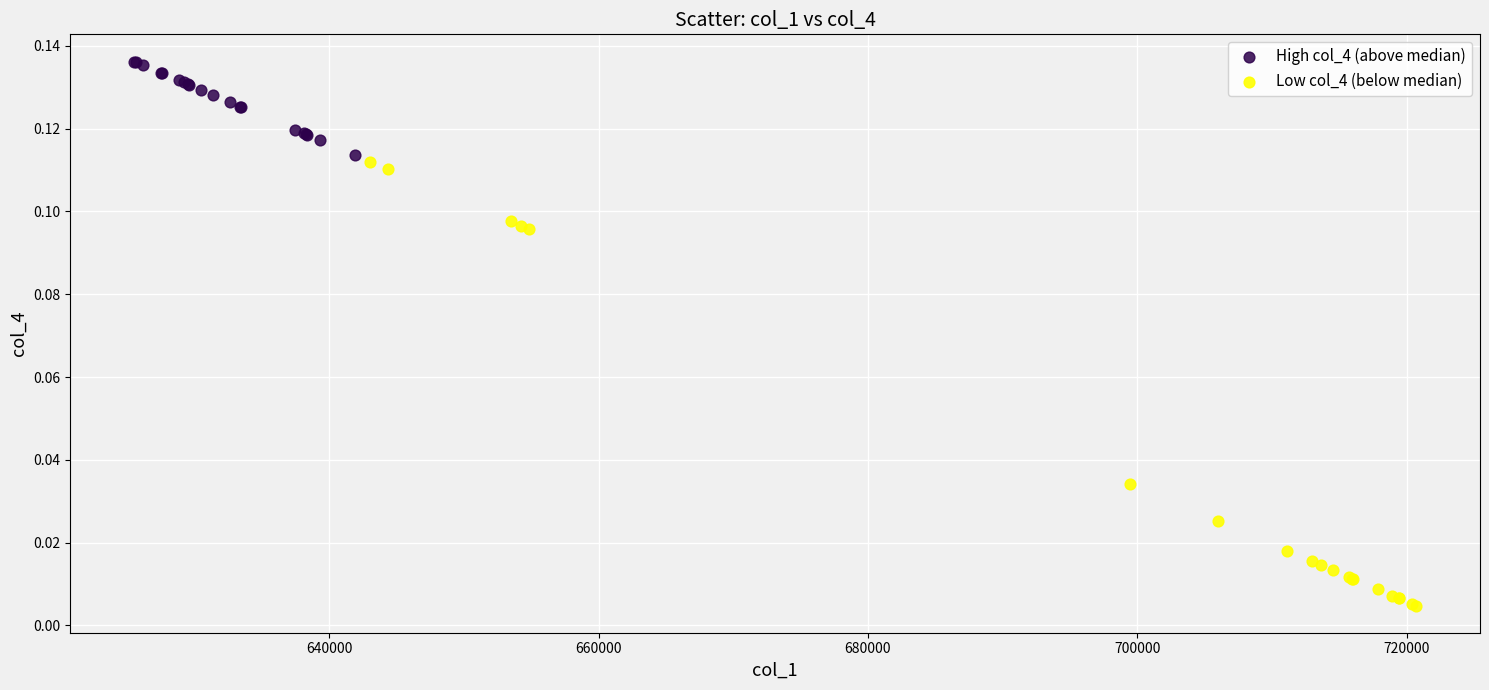

Which series reaches the minimum Y coordinate?

Low col_4 (below median)